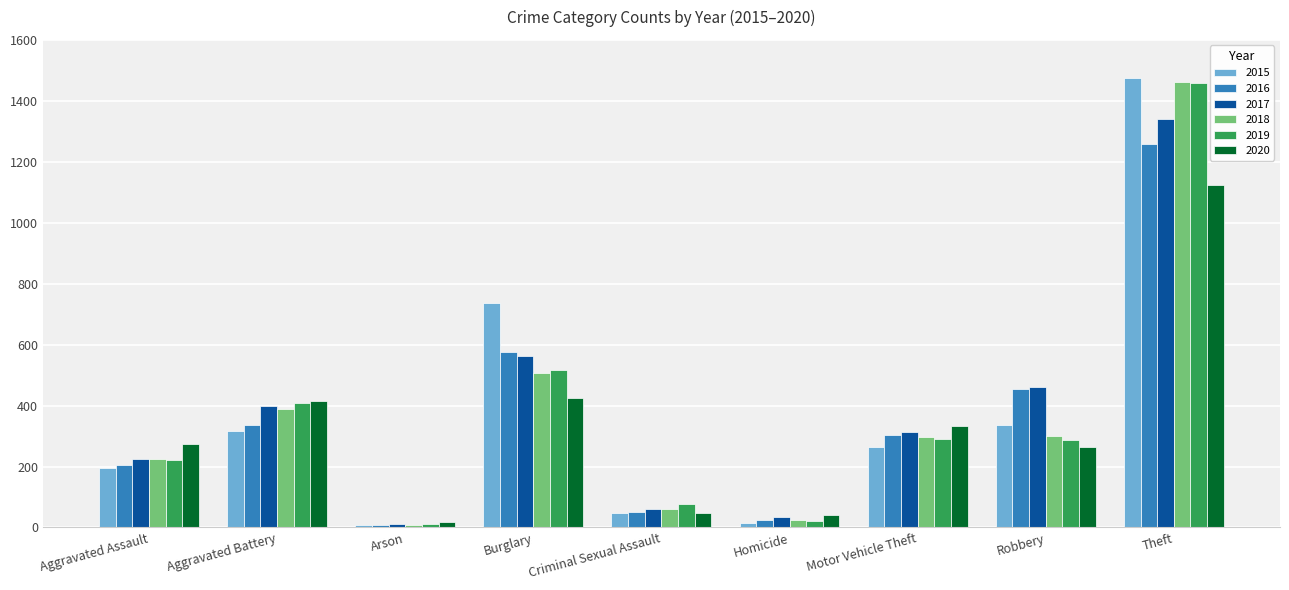

What is the total value across all series at Theft?

8117